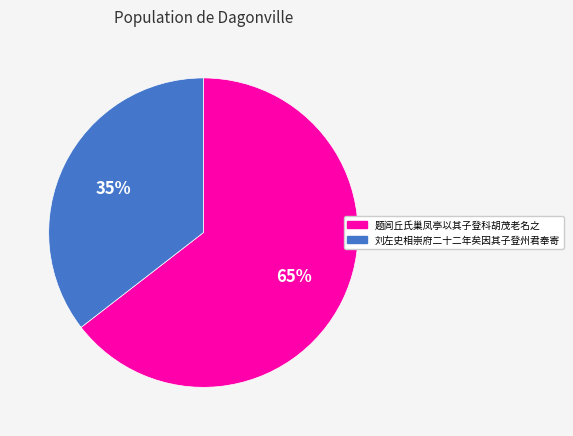

To the nearest percent, what percentage of the pie is 刘左史相崇府二十二年矣因其子登州君奉寄?

35%